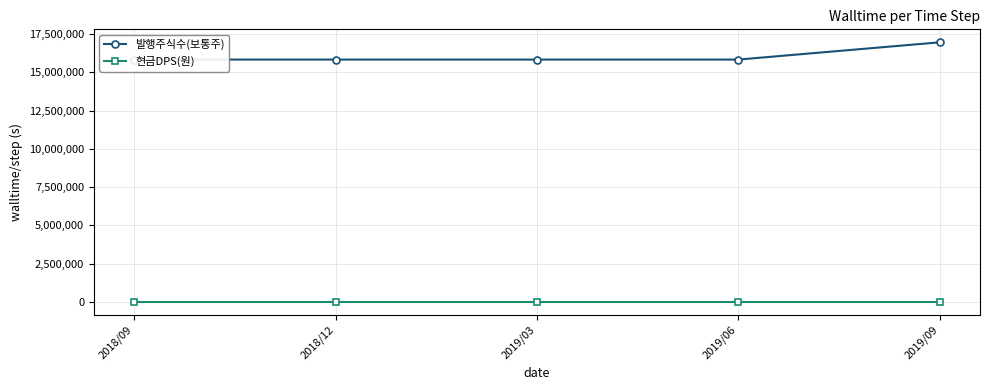

Does the chart have visible grid lines?

Yes